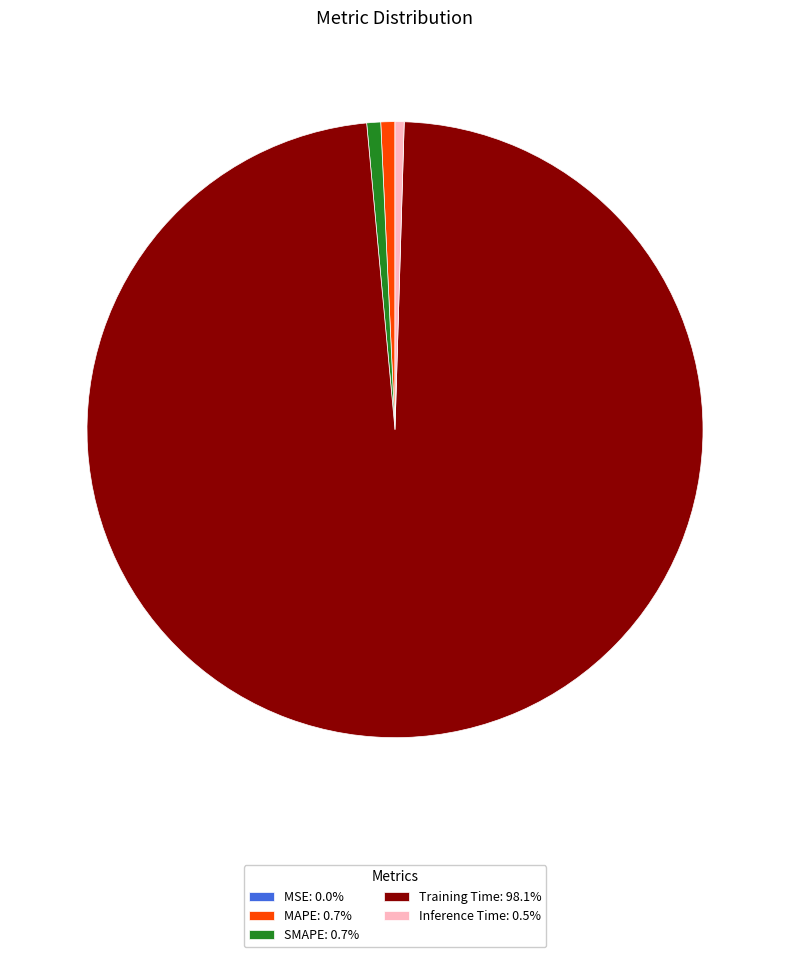

Combined, do MAPE: 0.7% and SMAPE: 0.7% account for over 50%?

No